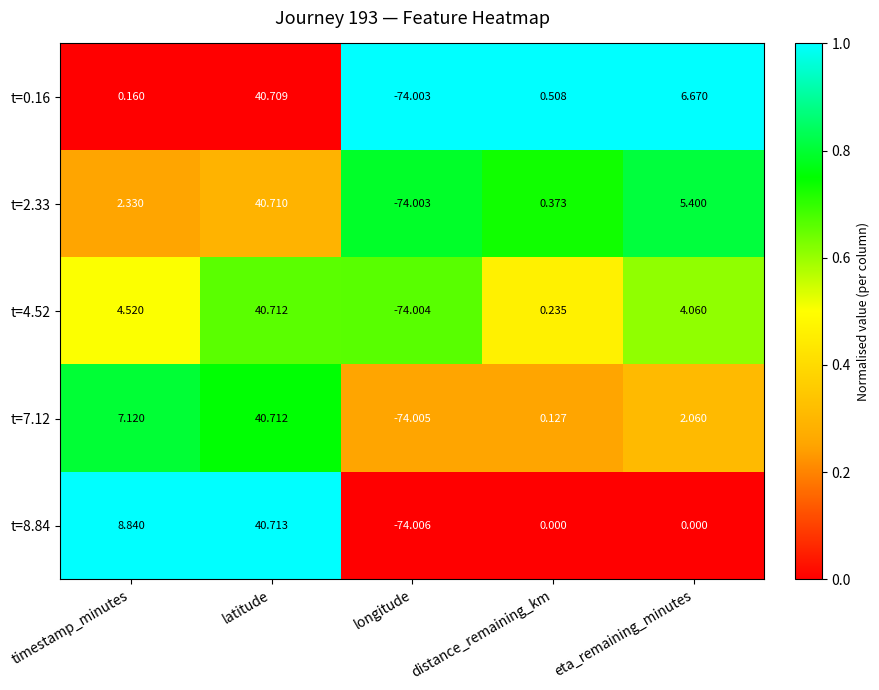

Which category has the highest value across all series?

latitude